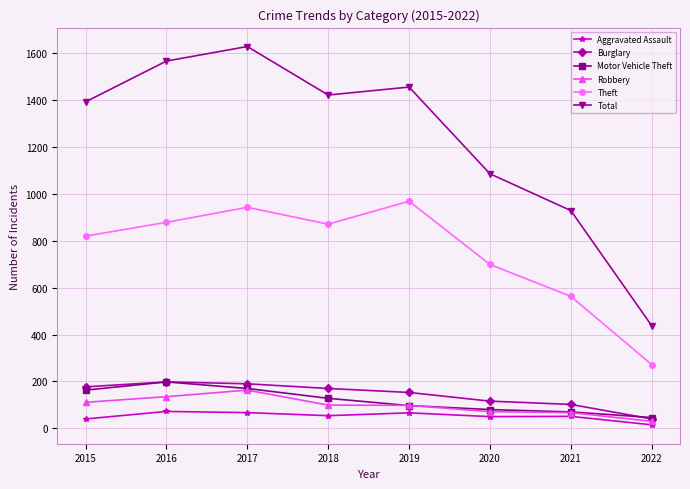

The Robbery series shows 67 at 2021. True or false?

True